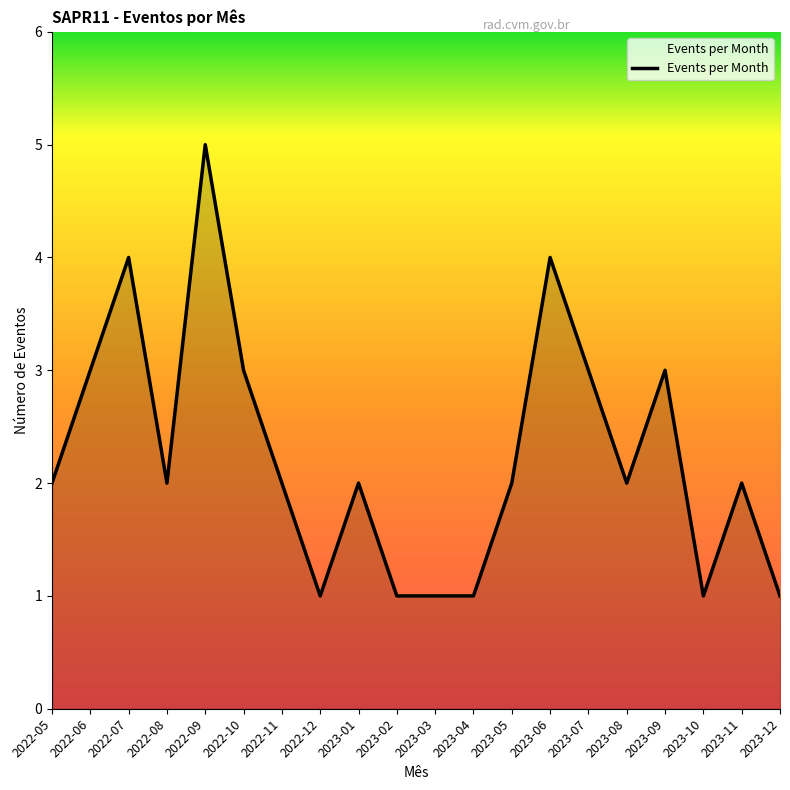

The chart shows a value of 1 at 2022-11. True or false?

False